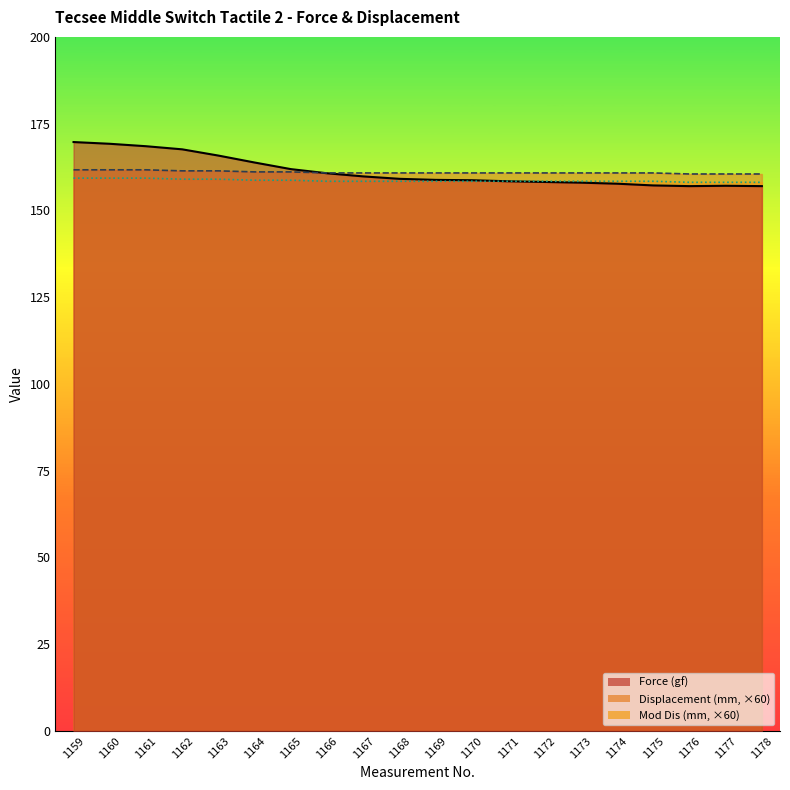

What is the maximum value for Force (gf)?

169.7